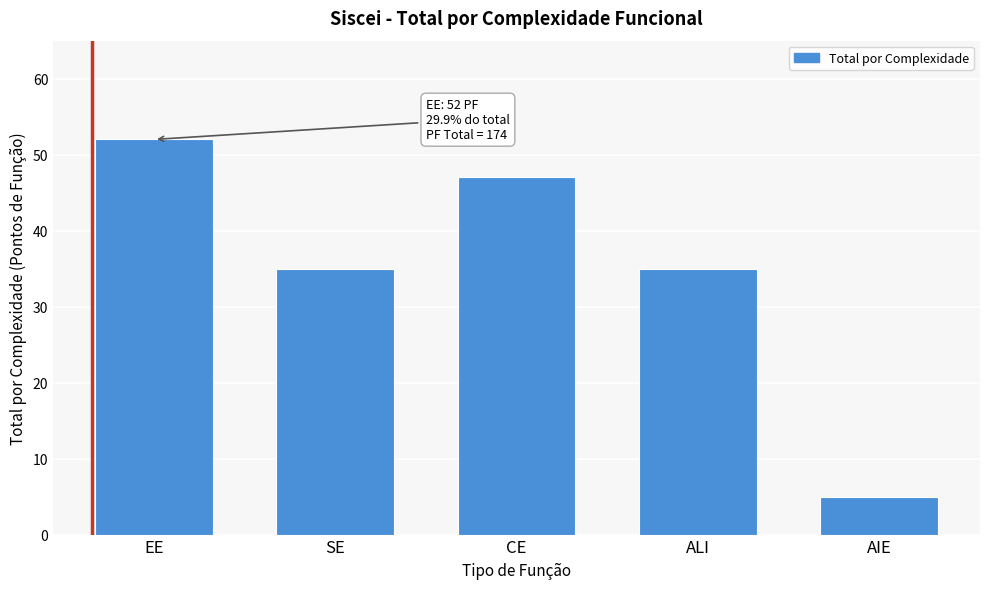

Reading left to right, what are all the values shown in this chart?

EE=52	SE=35	CE=47	ALI=35	AIE=5